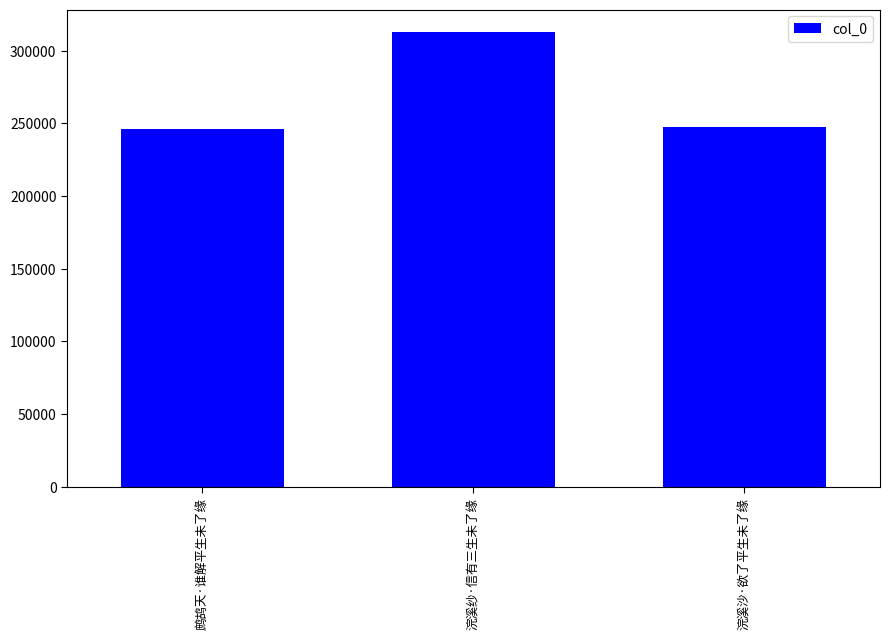

What is the value of the 1st bar from the left?

246309